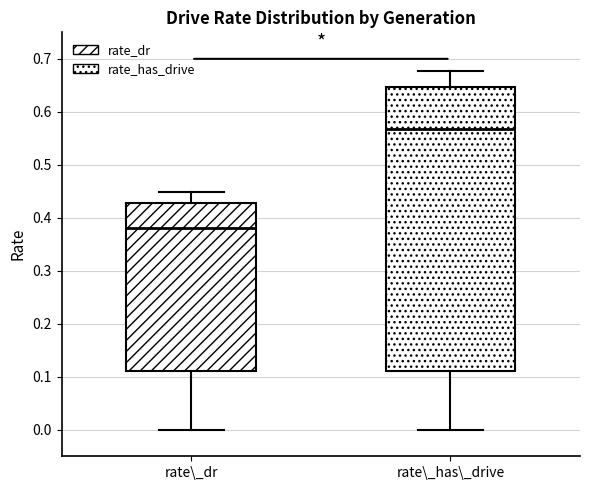

Which box is the tallest, from its lower edge to its upper edge?

rate\_has\_drive